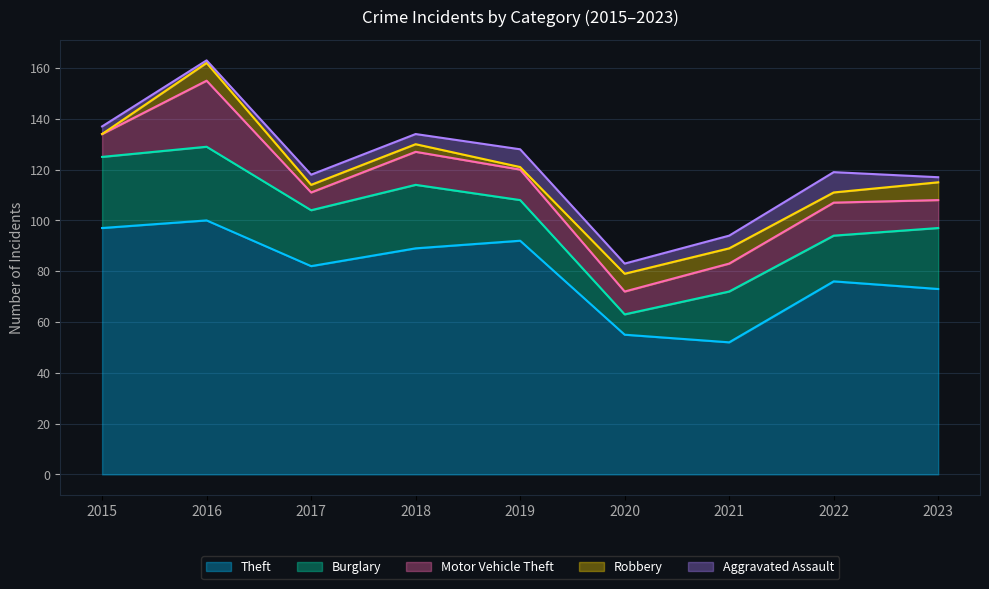

At how many categories does at least one series exceed 34?

9